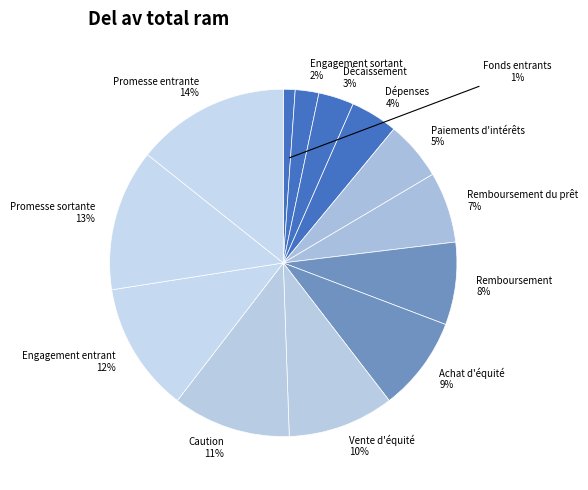

Which slice is the largest?

Promesse entrante